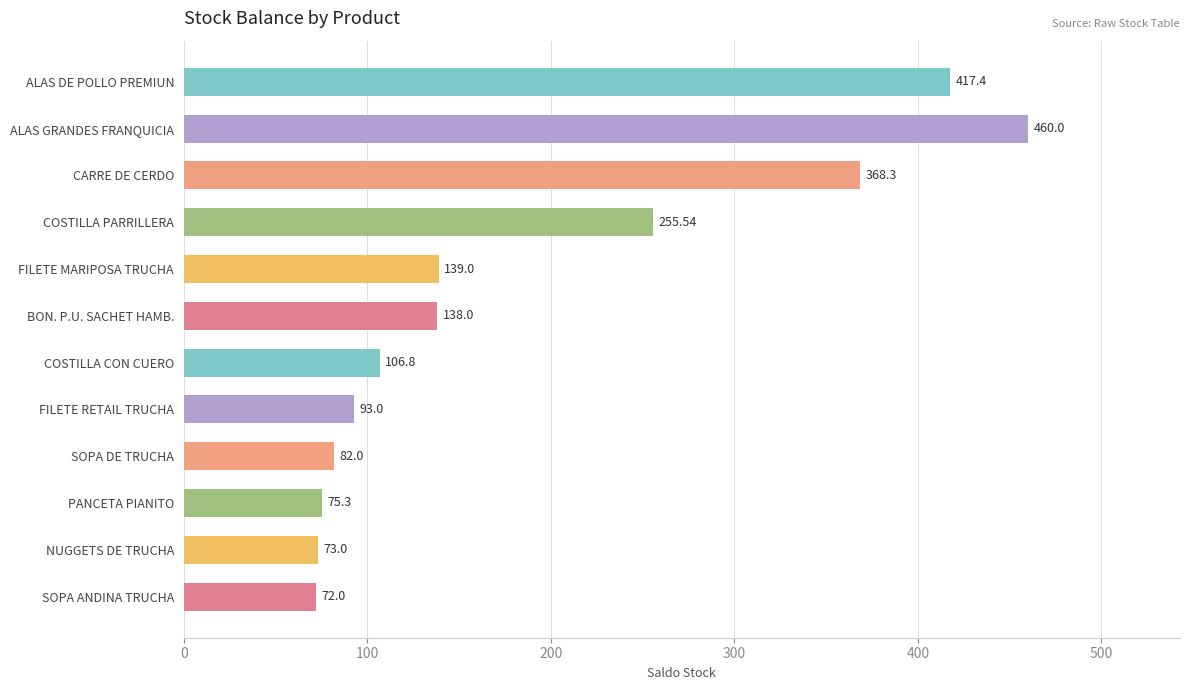

Are the bars horizontal?

Yes